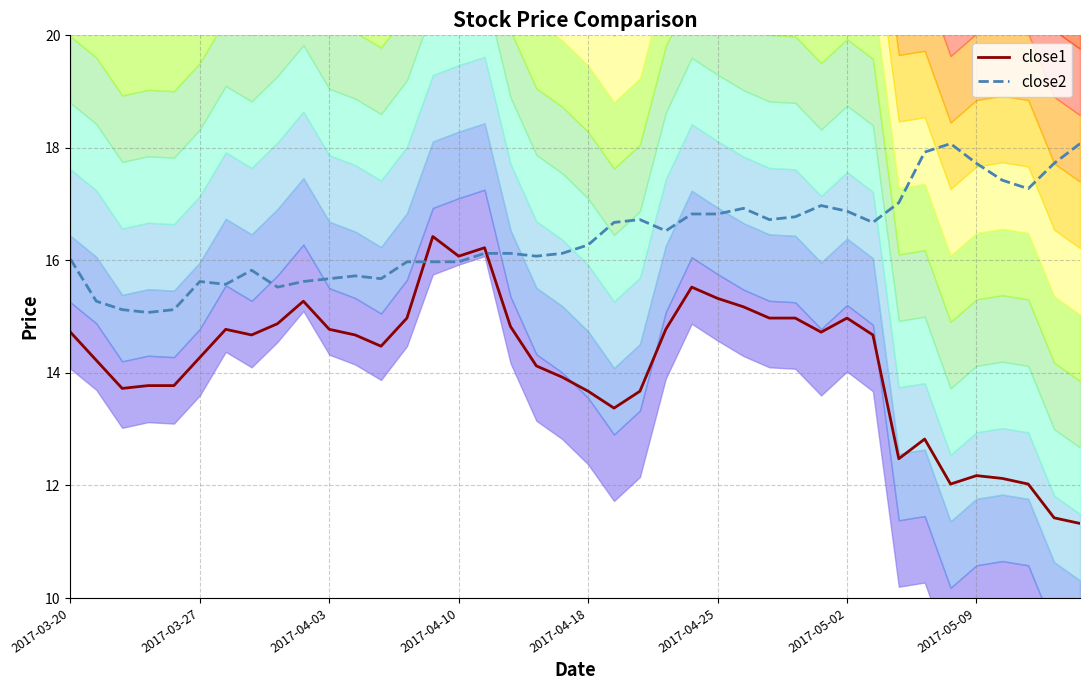

Where do close2 and close1 first cross each other?

13 and 14